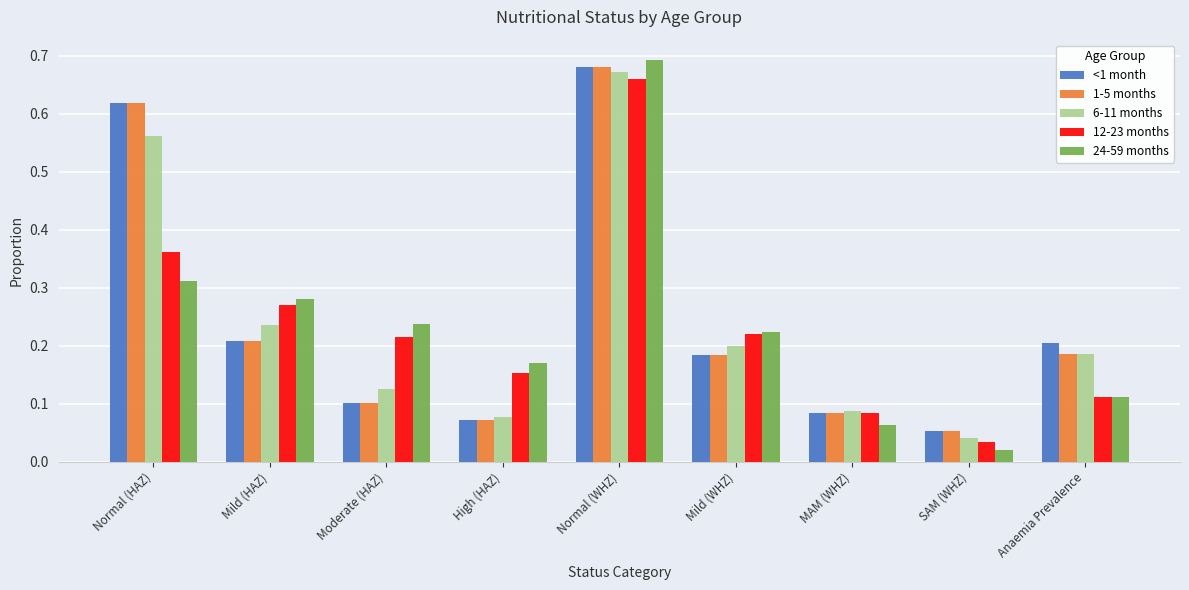

What is the sum of all 1-5 months values?

2.2